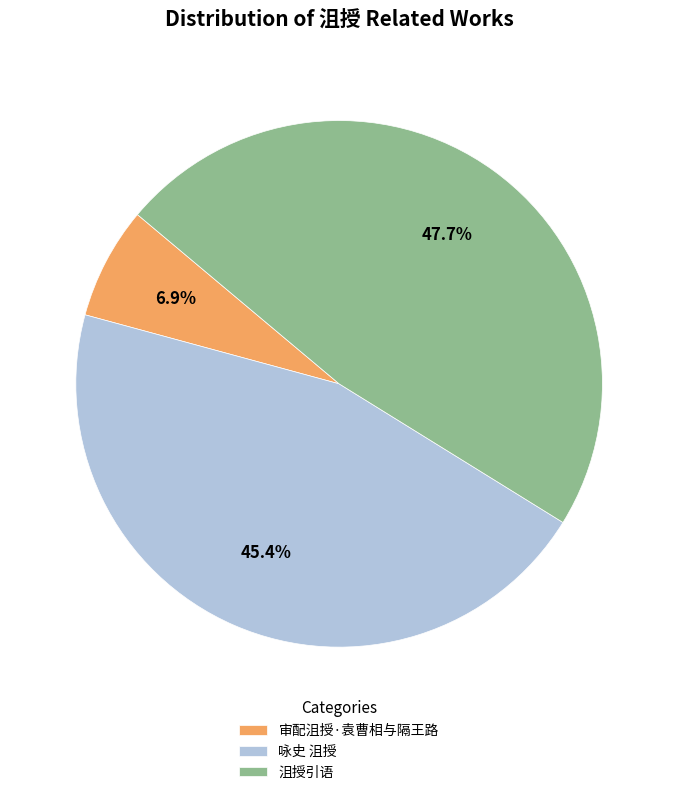

Rank the categories by value from lowest to highest.

审配沮授·袁曹相与隔王路, 咏史 沮授, 沮授引语